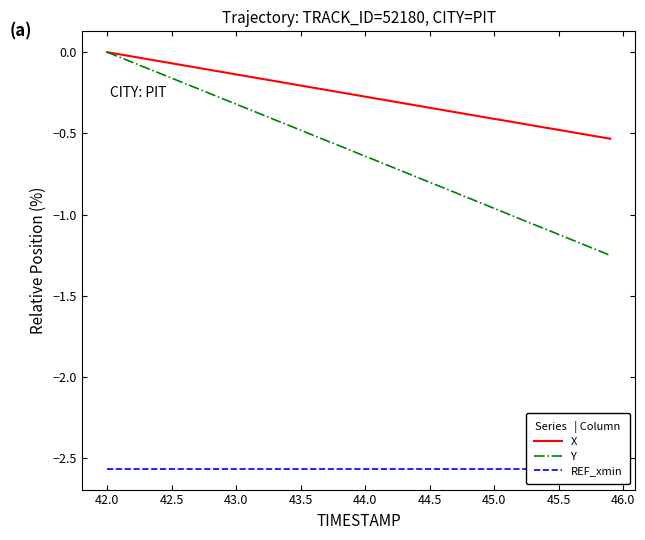

How many lines are shown in the chart?

3